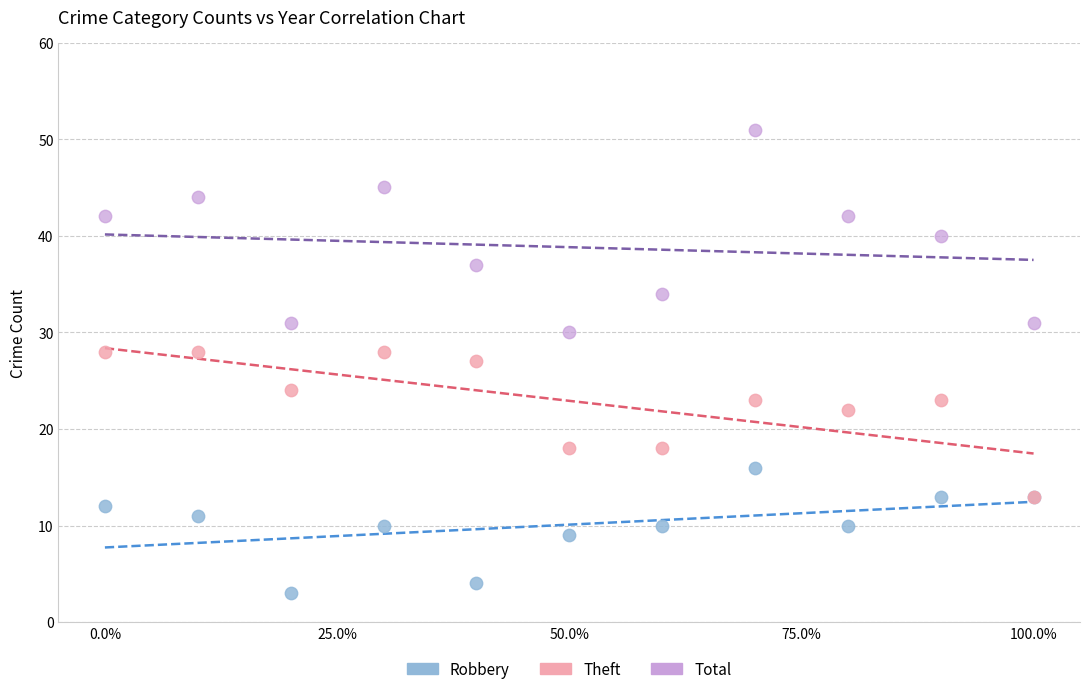

Which series reaches the minimum Y coordinate?

Robbery